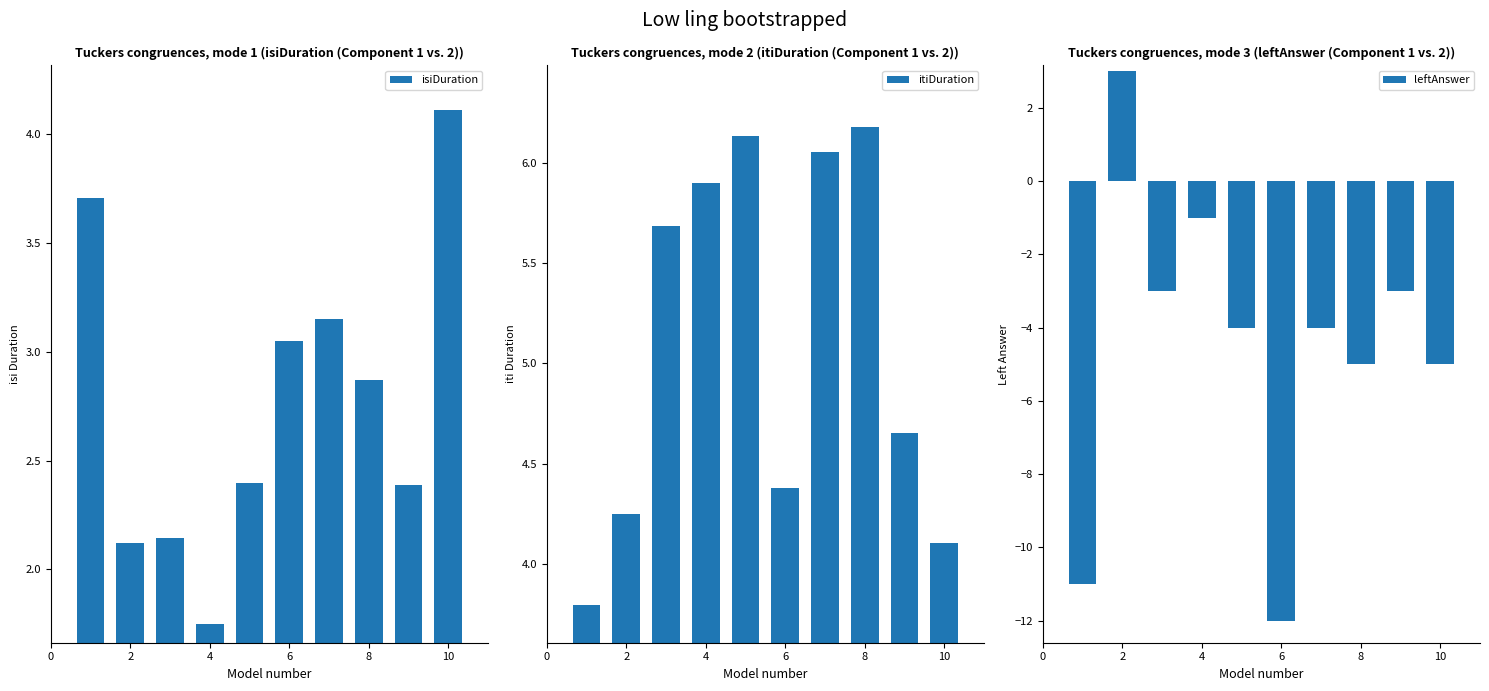

The value of isiDuration at 2 is 2.1. True or false?

True